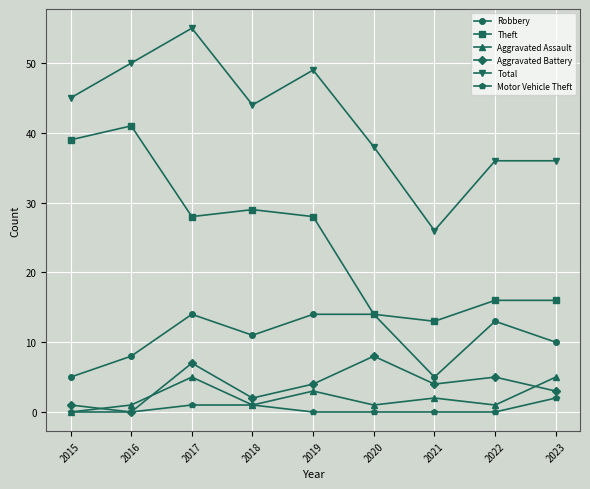

Reading left to right, transcribe all the data shown in this chart.

Robbery: 5	8	14	11	14	14	5	13	10
Theft: 39	41	28	29	28	14	13	16	16
Aggravated Assault: 0	1	5	1	3	1	2	1	5
Aggravated Battery: 1	0	7	2	4	8	4	5	3
Total: 45	50	55	44	49	38	26	36	36
Motor Vehicle Theft: 0	0	1	1	0	0	0	0	2